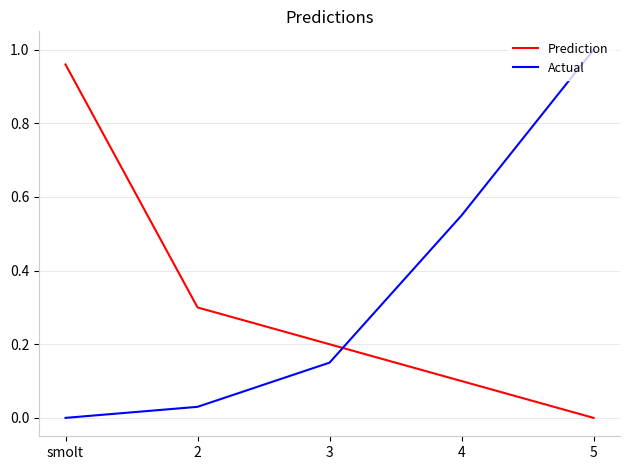

What is the total value across all series at 2?

0.3